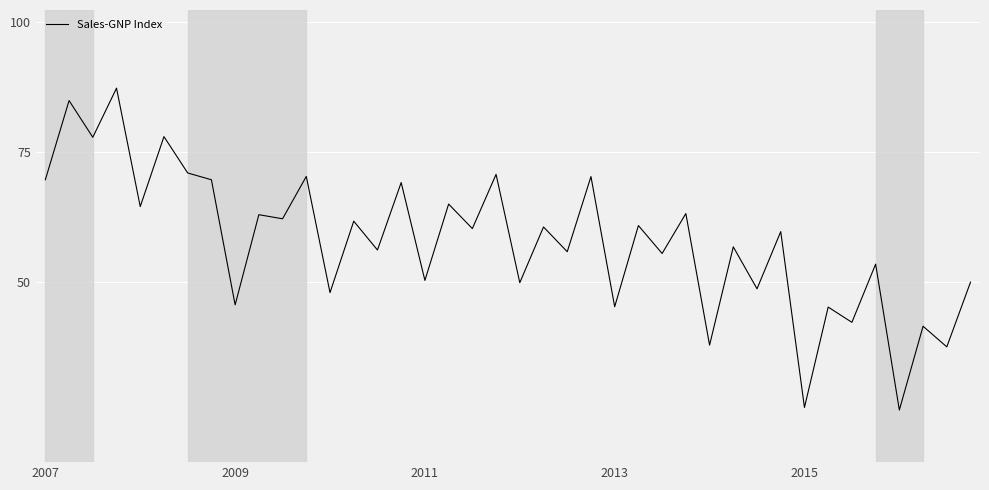

What is the maximum value shown in the chart?

87.2